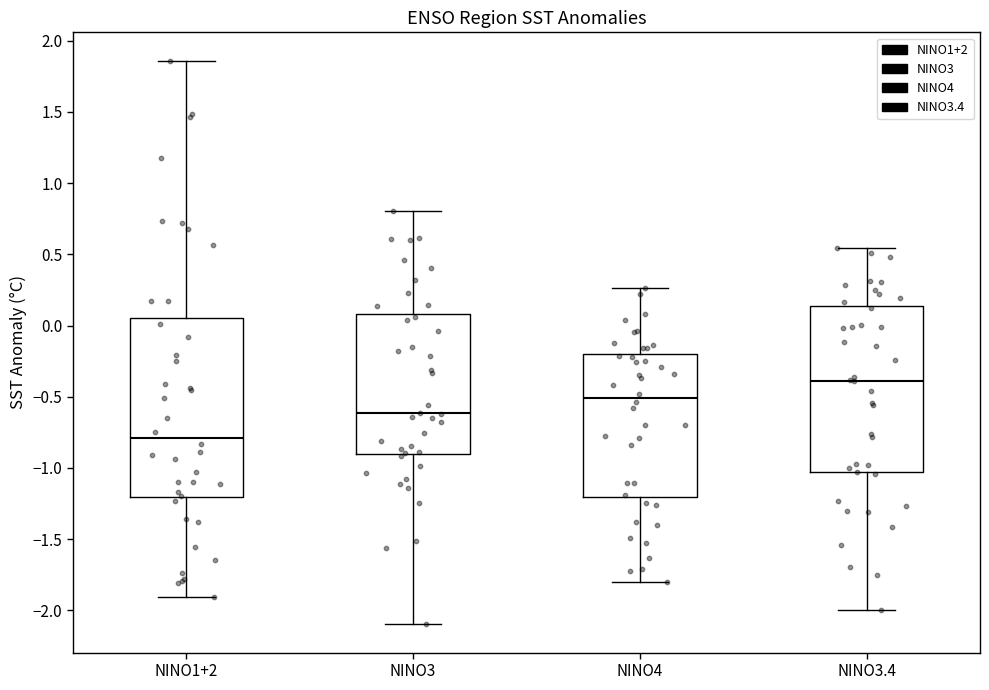

Comparing the boxes themselves (not the whiskers), which one is the tallest?

NINO1+2